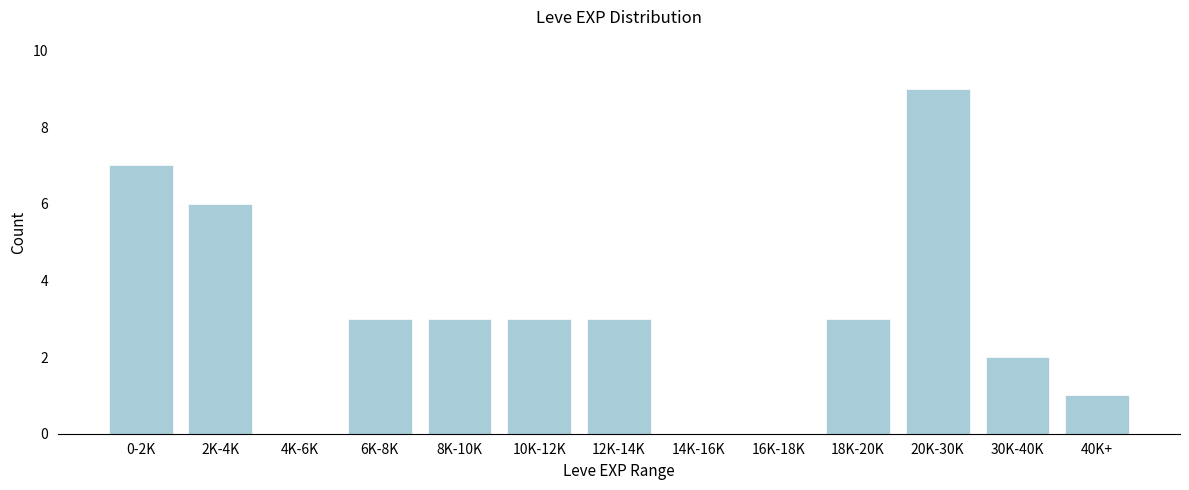

Reading left to right, what are all the values shown in this chart?

0-2K=7	2K-4K=6	4K-6K=0	6K-8K=3	8K-10K=3	10K-12K=3	12K-14K=3	14K-16K=0	16K-18K=0	18K-20K=3	20K-30K=9	30K-40K=2	40K+=1